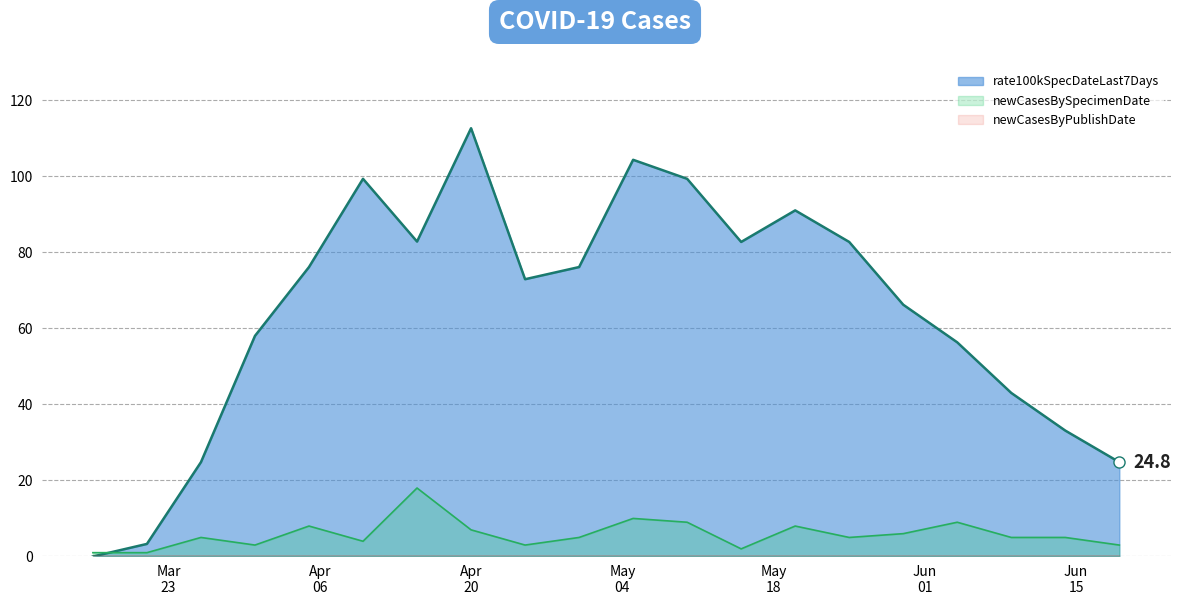

True or false: newCasesByPublishDate_line and rate100kSpecDateLast7Days_line cross at least once.

False